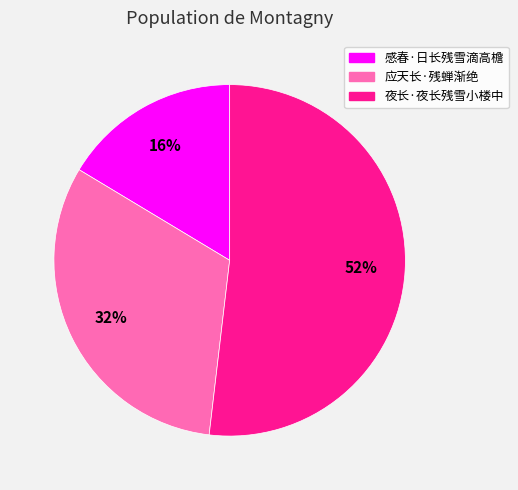

Rank the categories by value from highest to lowest.

夜长·夜长残雪小楼中, 应天长·残蝉渐绝, 感春·日长残雪滴高檐